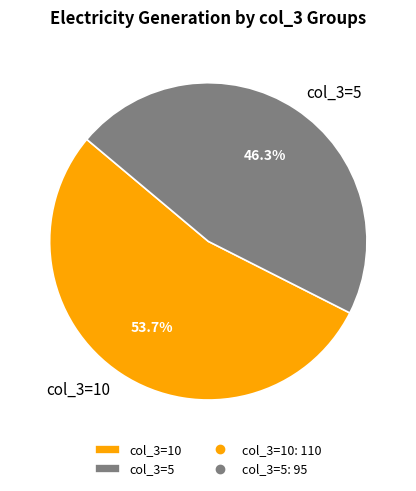

To the nearest percent, what is the difference between the largest and smallest slice percentages?

7%